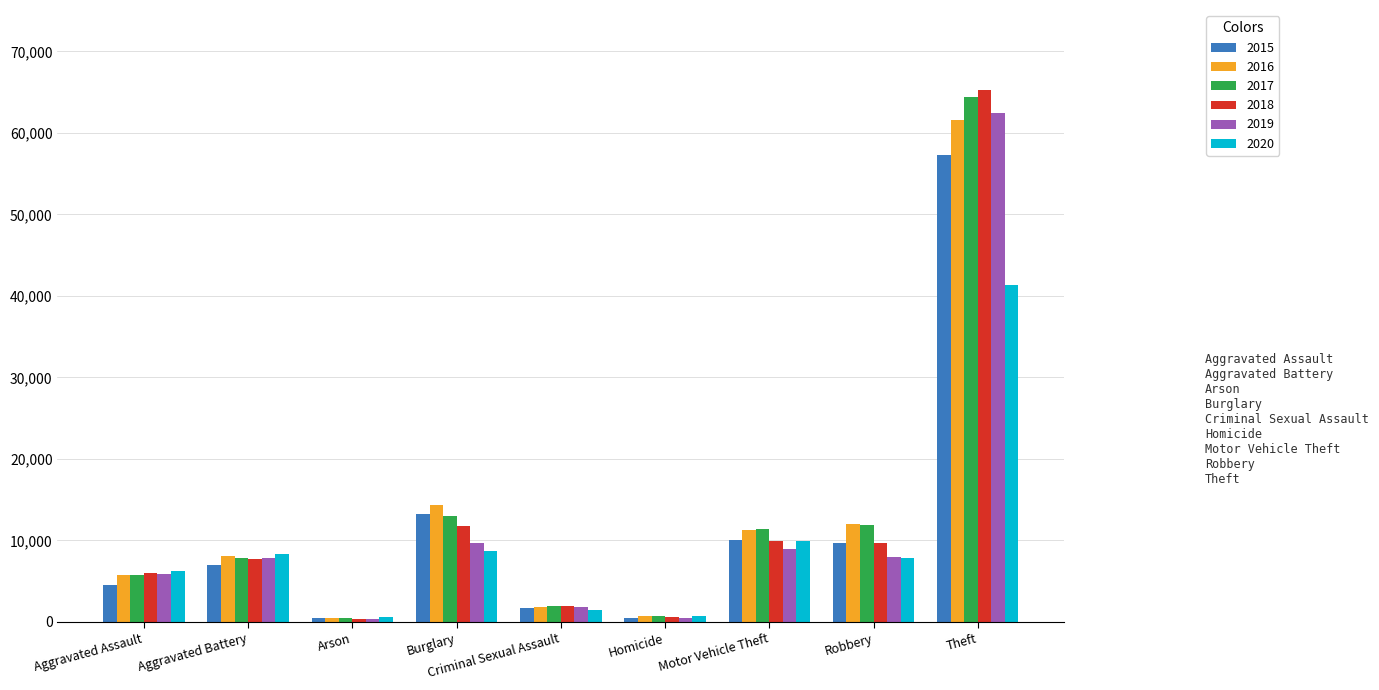

What is the difference between the second highest and second lowest values in the 2015 series?

12688